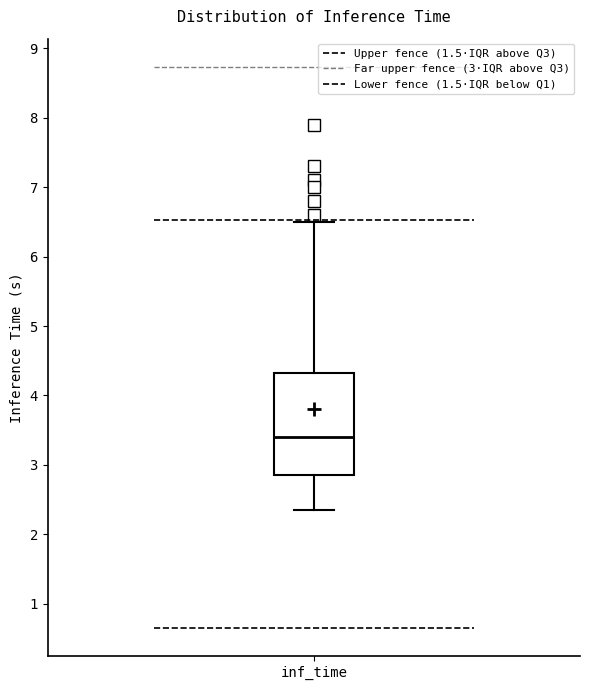

Read this box plot against the y-axis: the position of the median line, the range covered by the box, and the ends of both whiskers. The values are not printed on the chart, so give them approximately, as read against the axis.

median 3.4, box 2.9 to 4.3, whiskers 2.4 to 6.5